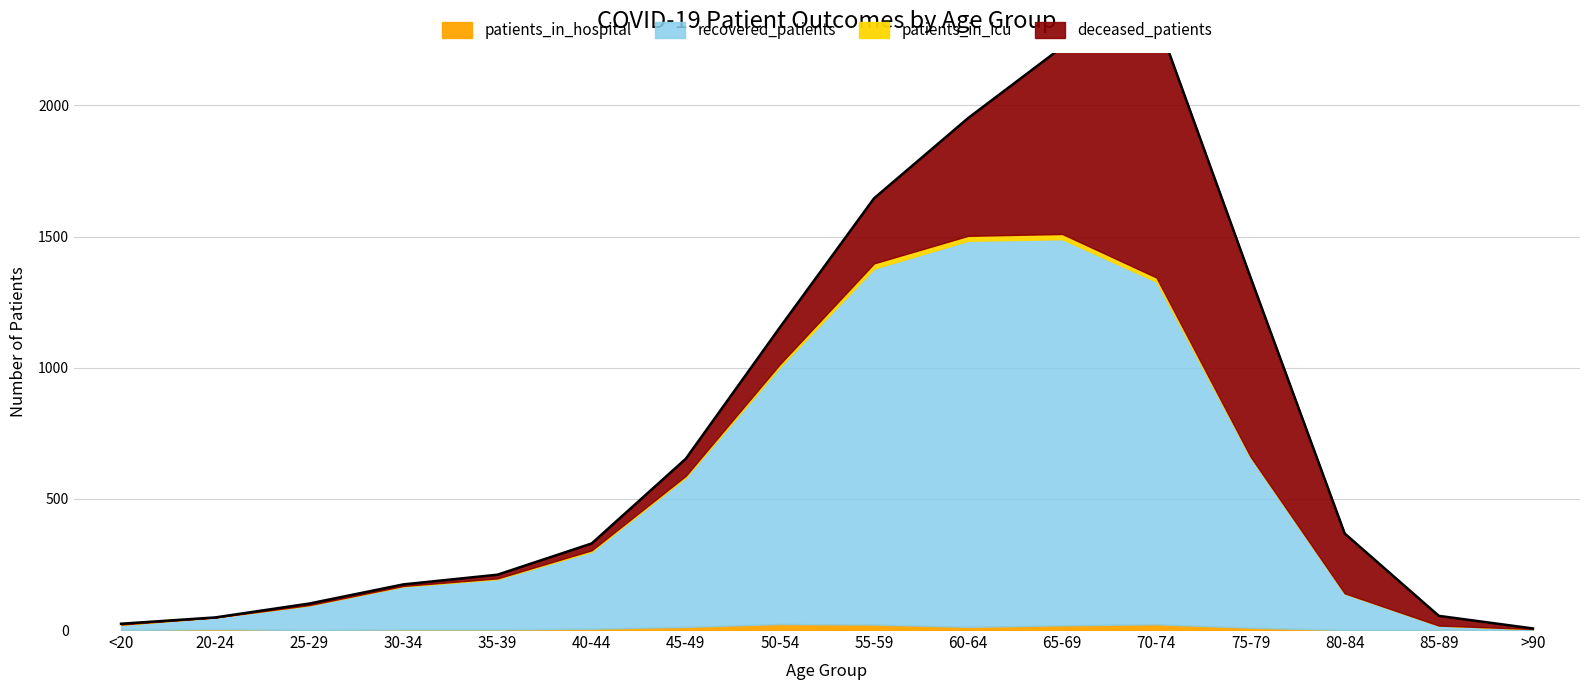

Reading left to right, transcribe all the data shown in this chart.

recovered_patients: <20=20	20-24=45	25-29=94	30-34=164	35-39=192	40-44=294	45-49=570	50-54=980	55-59=1357	60-64=1472	65-69=1472	70-74=1306	75-79=649	80-84=139	85-89=17	>90=4
deceased_patients: <20=3	20-24=0	25-29=6	30-34=6	35-39=14	40-44=26	45-49=65	50-54=140	55-59=248	60-64=449	65-69=713	70-74=990	75-79=683	80-84=228	85-89=37	>90=2
patients_in_icu: <20=1	20-24=0	25-29=1	30-34=2	35-39=3	40-44=5	45-49=6	50-54=11	55-59=20	60-64=19	65-69=20	70-74=16	75-79=3	80-84=1	85-89=0	>90=0
patients_in_hospital: <20=0	20-24=3	25-29=0	30-34=2	35-39=2	40-44=5	45-49=12	50-54=23	55-59=21	60-64=12	65-69=18	70-74=22	75-79=9	80-84=0	85-89=0	>90=0